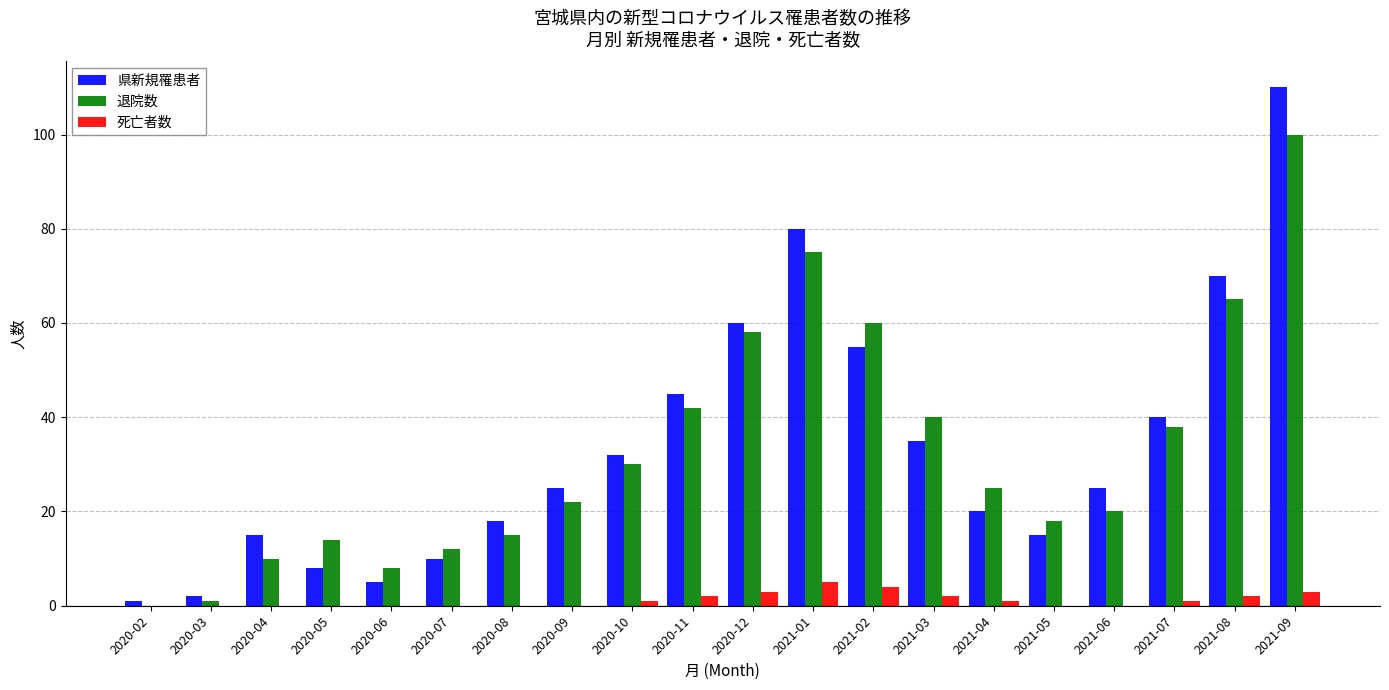

Between 2021-01 and 2021-02, which series saw the biggest shift?

県新規罹患者